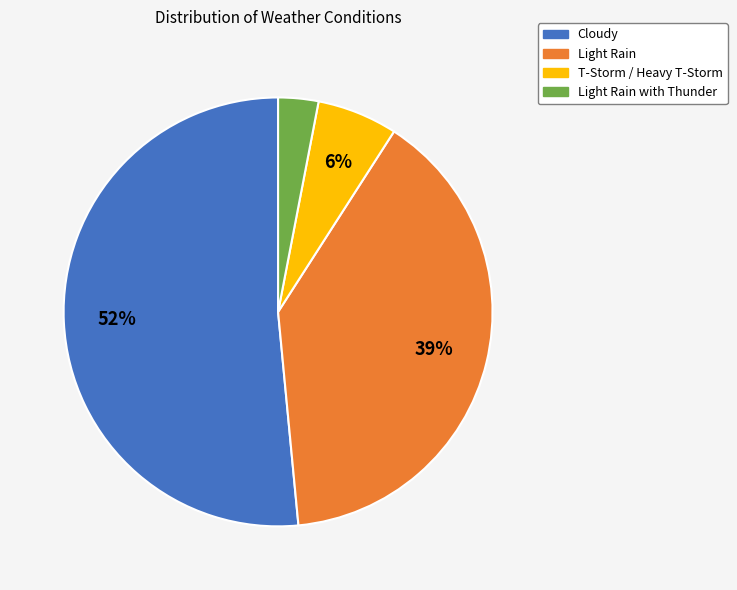

Is there any slice that represents more than half of the pie?

Yes